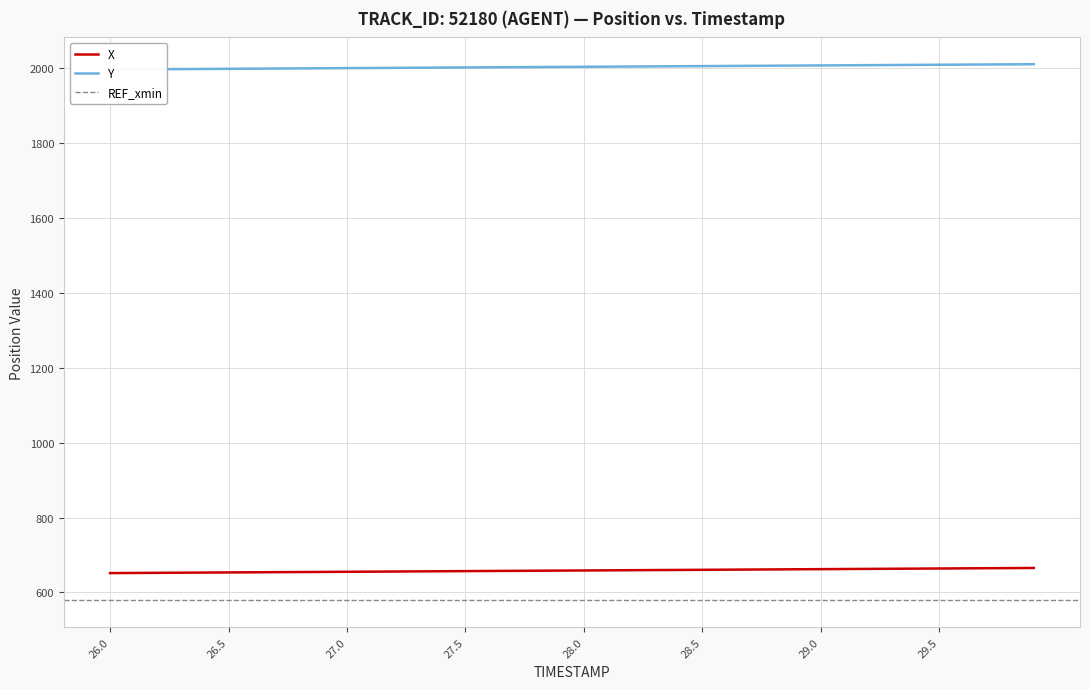

True or false: Y and X intersect in this chart.

False